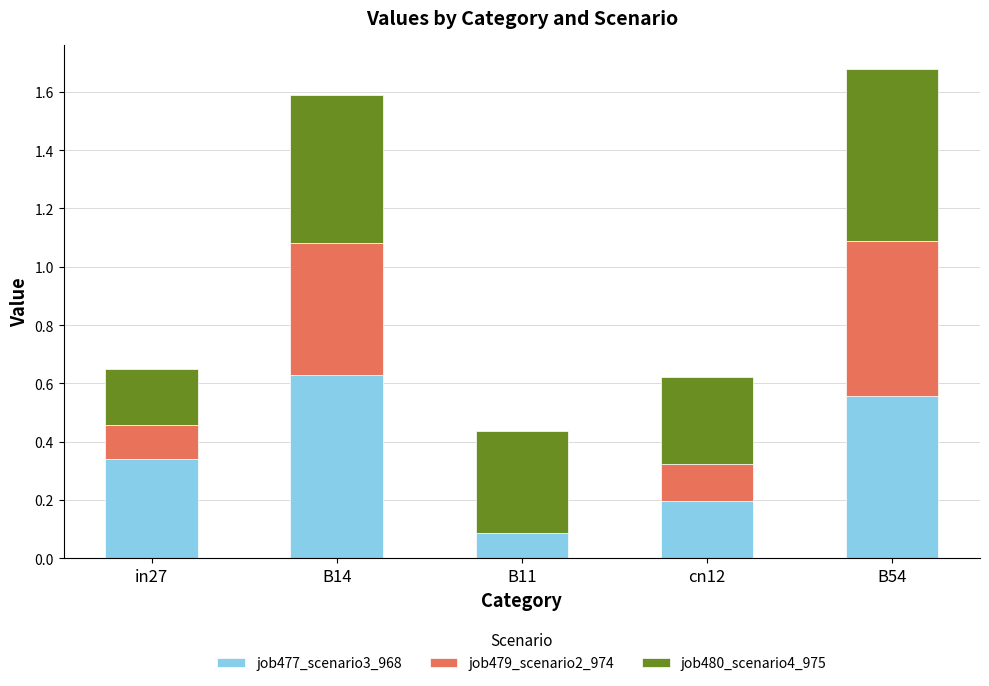

True or false: job477_scenario3_968 has a value of 0.2 at B54.

False